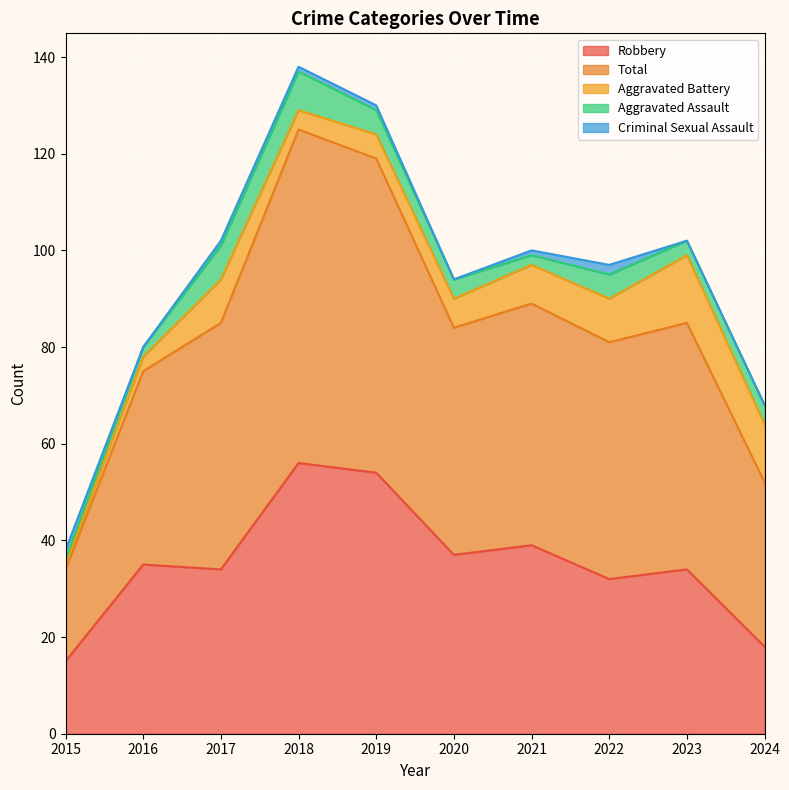

What is the approximate value of Total at 2023, to the nearest 5?

50